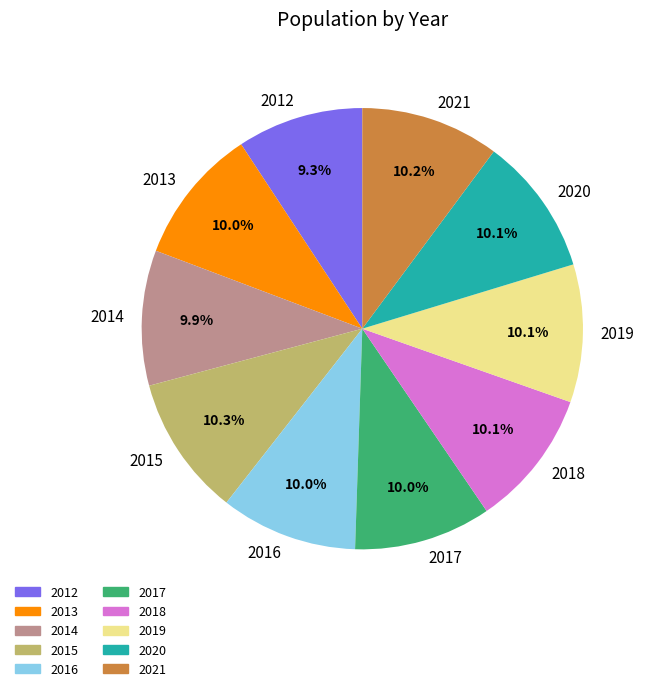

What percentage is the 2019 slice, to the nearest percent?

10%